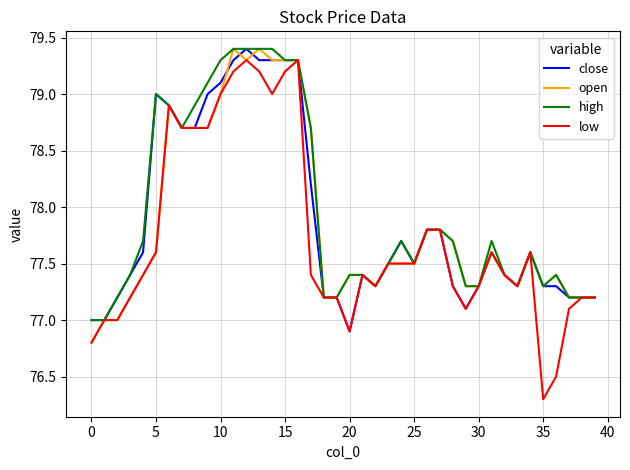

Reading left to right, extract all data points from this chart.

close: 77.0	77.0	77.2	77.4	77.6	79.0	78.9	78.7	78.7	79.0	79.1	79.3	79.4	79.3	79.3	79.3	79.3	78.2	77.2	77.2	76.9	77.4	77.3	77.5	77.7	77.5	77.8	77.8	77.3	77.1	77.3	77.6	77.4	77.3	77.6	77.3	77.3	77.2	77.2	77.2
open: 76.8	77.0	77.0	77.2	77.4	77.6	78.9	78.7	78.7	78.7	79.0	79.4	79.3	79.4	79.3	79.3	79.3	78.7	77.2	77.2	77.4	77.4	77.3	77.5	77.5	77.5	77.8	77.8	77.7	77.3	77.3	77.6	77.4	77.3	77.6	77.3	77.4	77.2	77.2	77.2
high: 77.0	77.0	77.2	77.4	77.7	79.0	78.9	78.7	78.9	79.1	79.3	79.4	79.4	79.4	79.4	79.3	79.3	78.7	77.2	77.2	77.4	77.4	77.3	77.5	77.7	77.5	77.8	77.8	77.7	77.3	77.3	77.7	77.4	77.3	77.6	77.3	77.4	77.2	77.2	77.2
low: 76.8	77.0	77.0	77.2	77.4	77.6	78.9	78.7	78.7	78.7	79.0	79.2	79.3	79.2	79.0	79.2	79.3	77.4	77.2	77.2	76.9	77.4	77.3	77.5	77.5	77.5	77.8	77.8	77.3	77.1	77.3	77.6	77.4	77.3	77.6	76.3	76.5	77.1	77.2	77.2